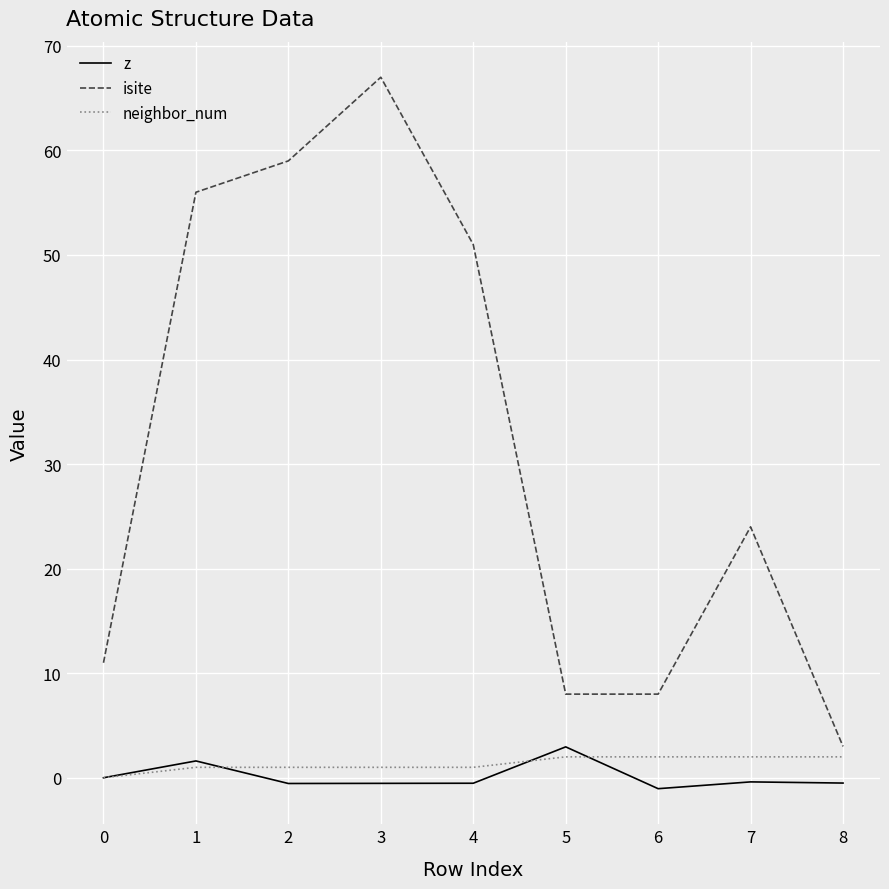

True or false: isite and neighbor_num intersect in this chart.

False